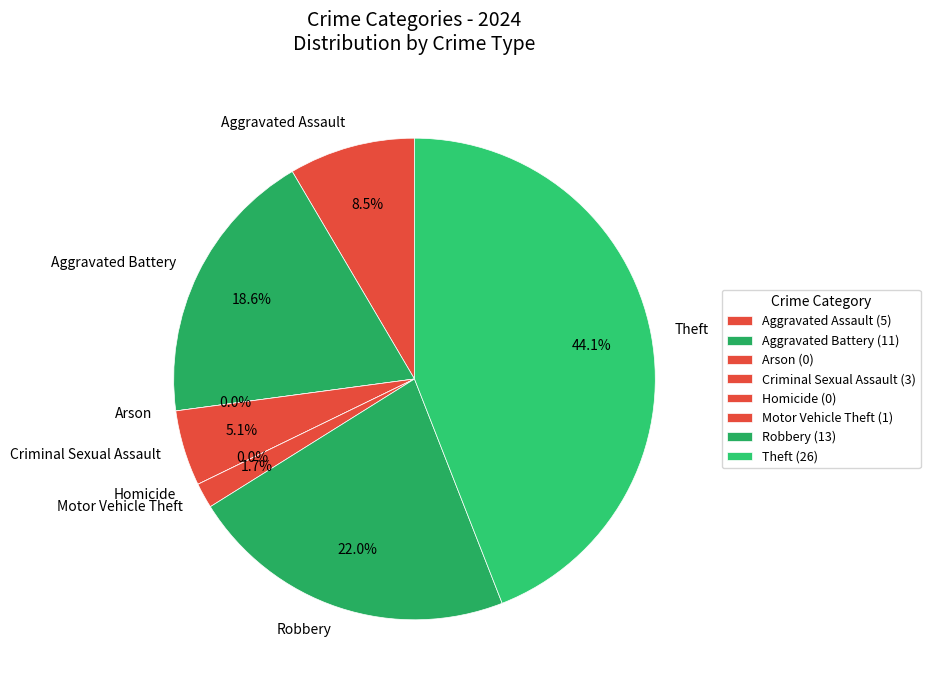

How many slices are in this pie chart?

8